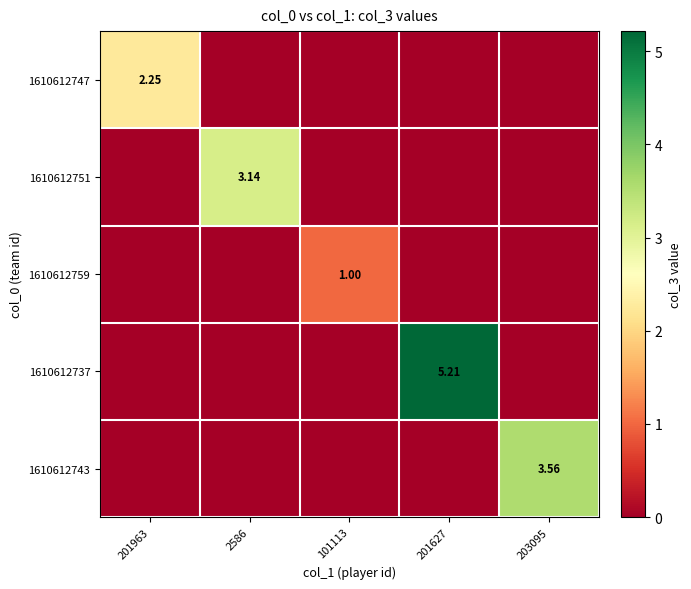

Which category has the lowest value across all series?

2586